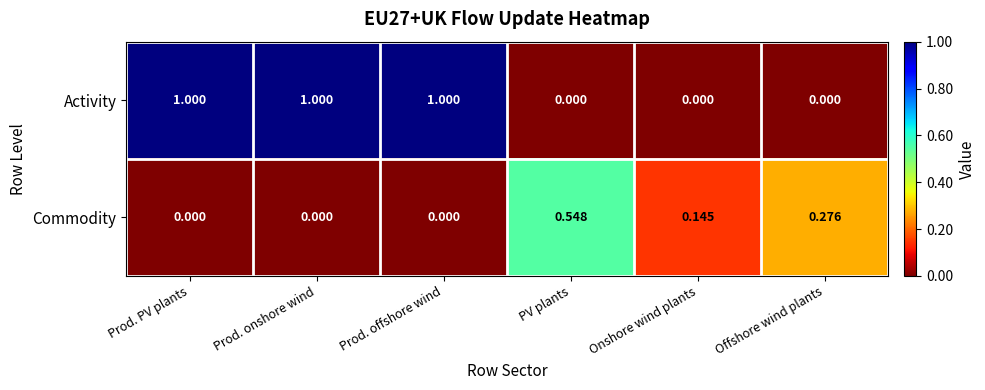

Which series has the largest total across all categories?

Activity